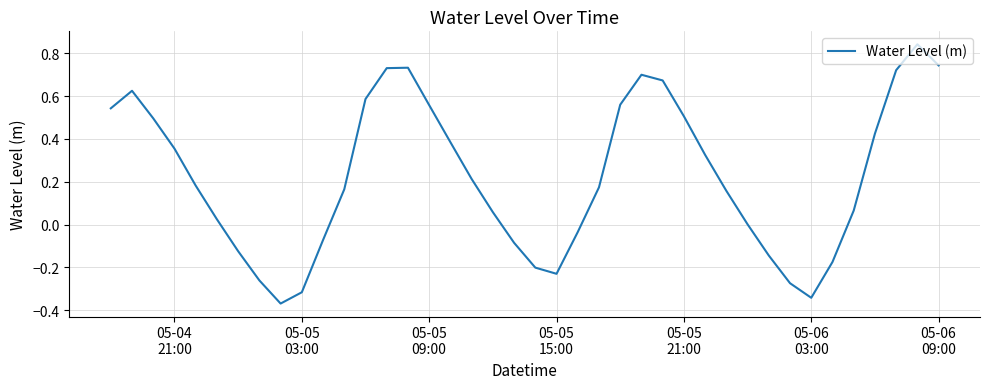

What is the difference between the maximum and minimum values?

1.2